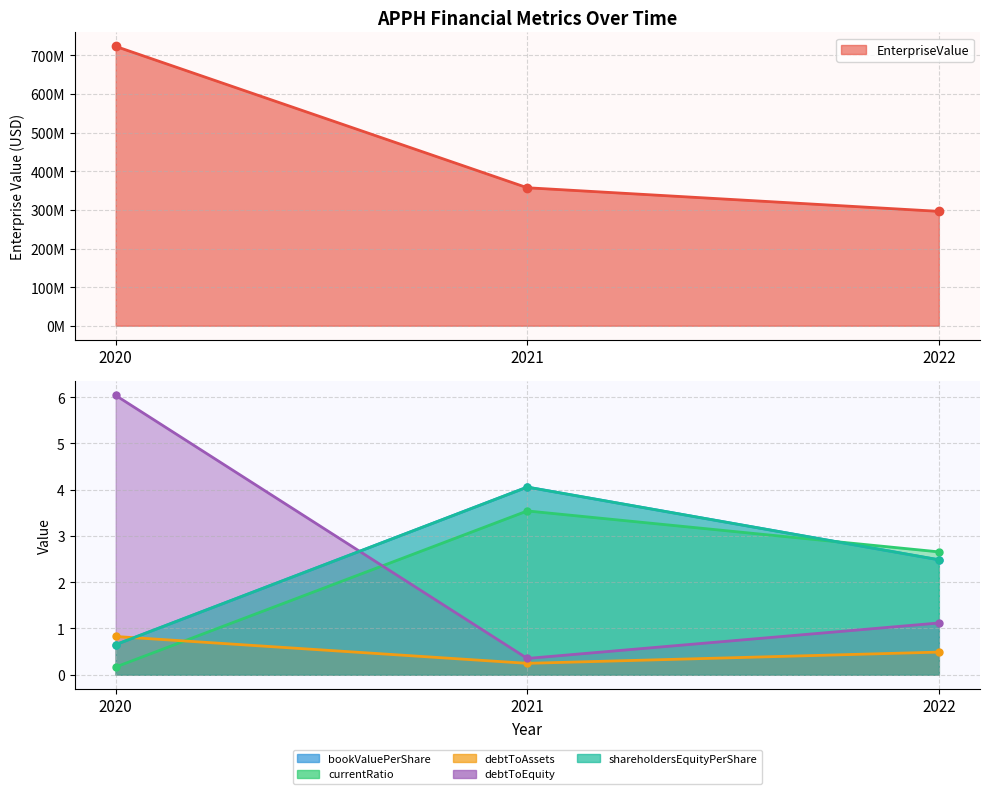

At how many categories does at least one series exceed 455645576?

1